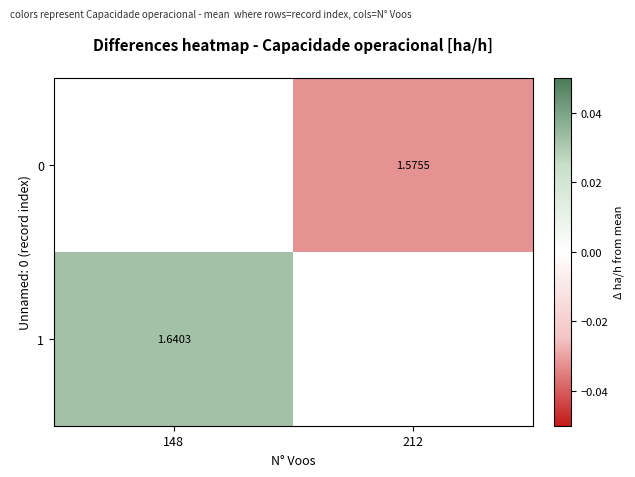

How many data points does each series have?

2